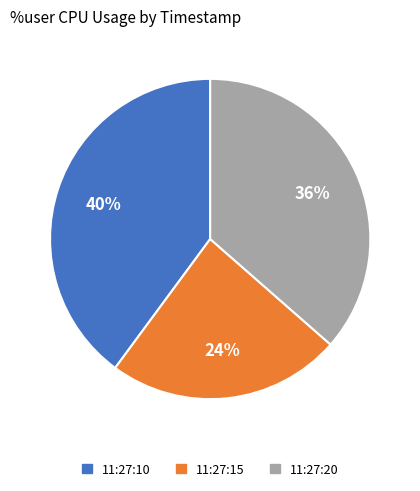

Count the number of slices in the pie.

3